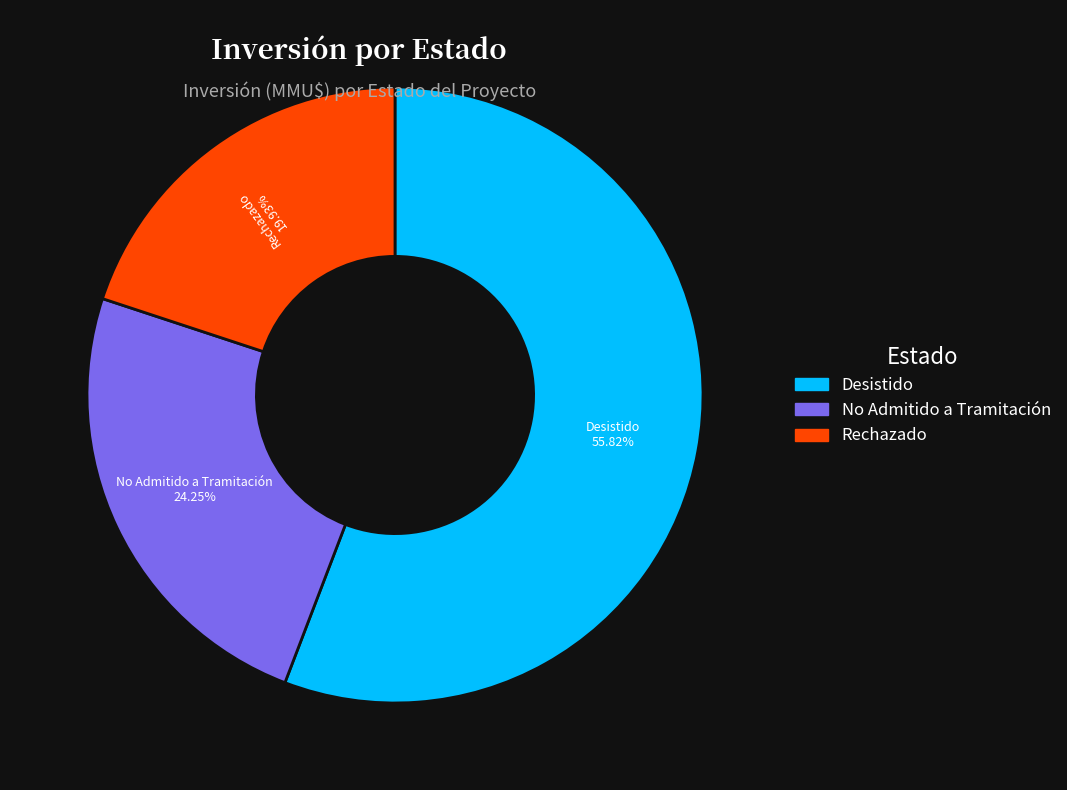

Is there a majority slice in this chart?

Yes